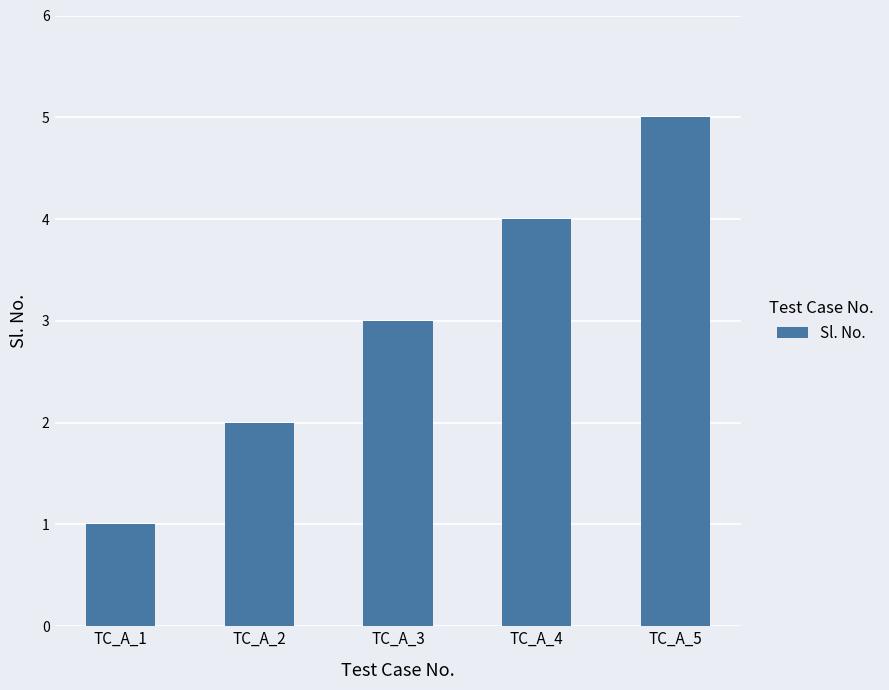

What is the average value?

3